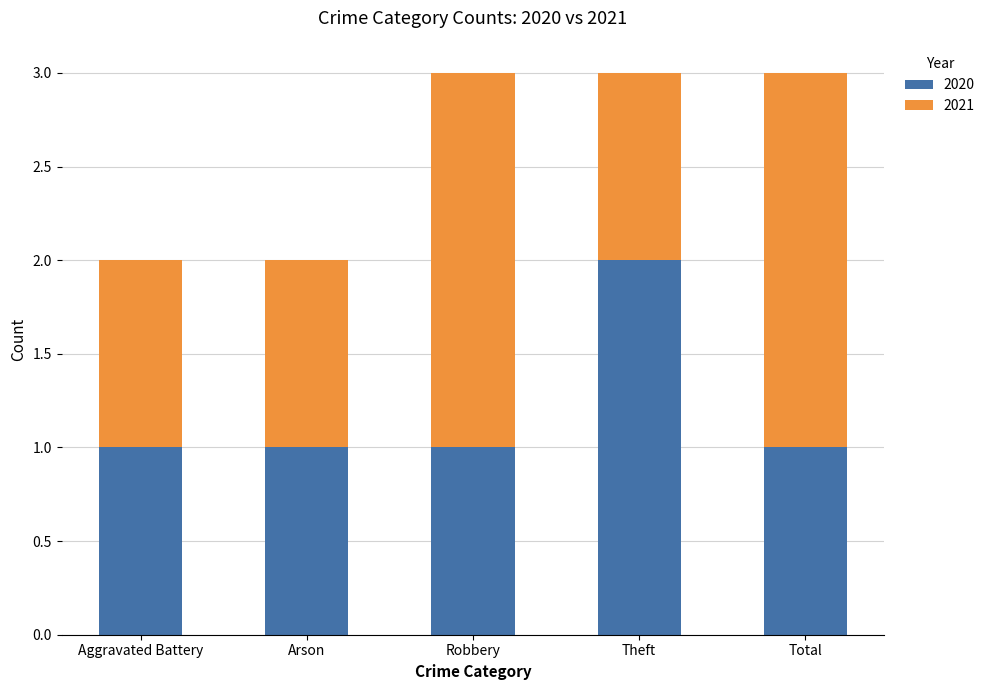

What is the total value across all series at Robbery?

3